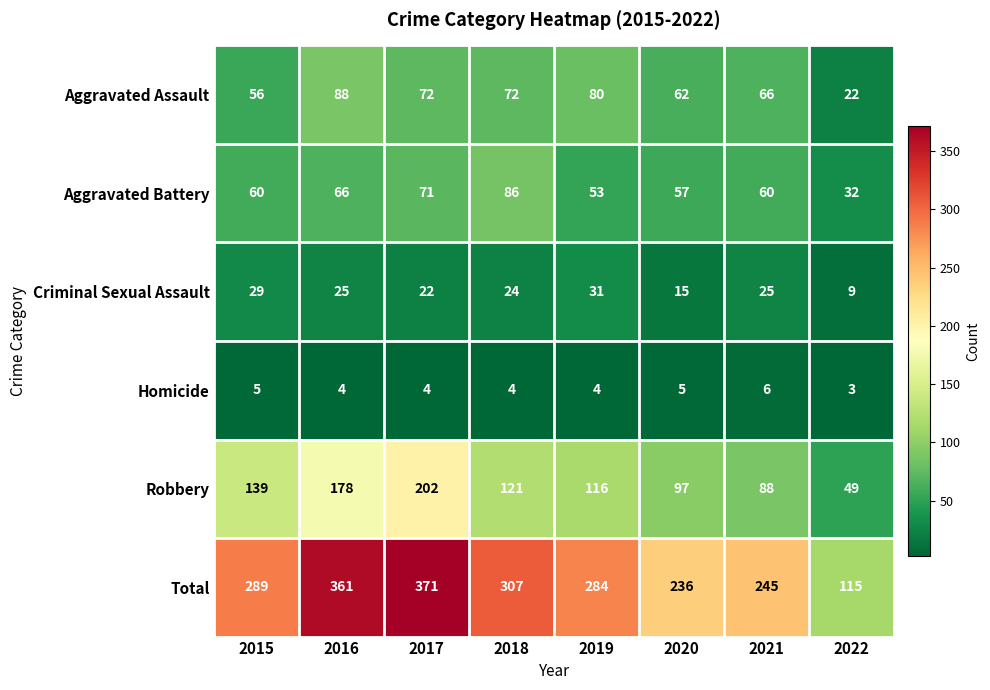

How many series are shown in this chart?

6